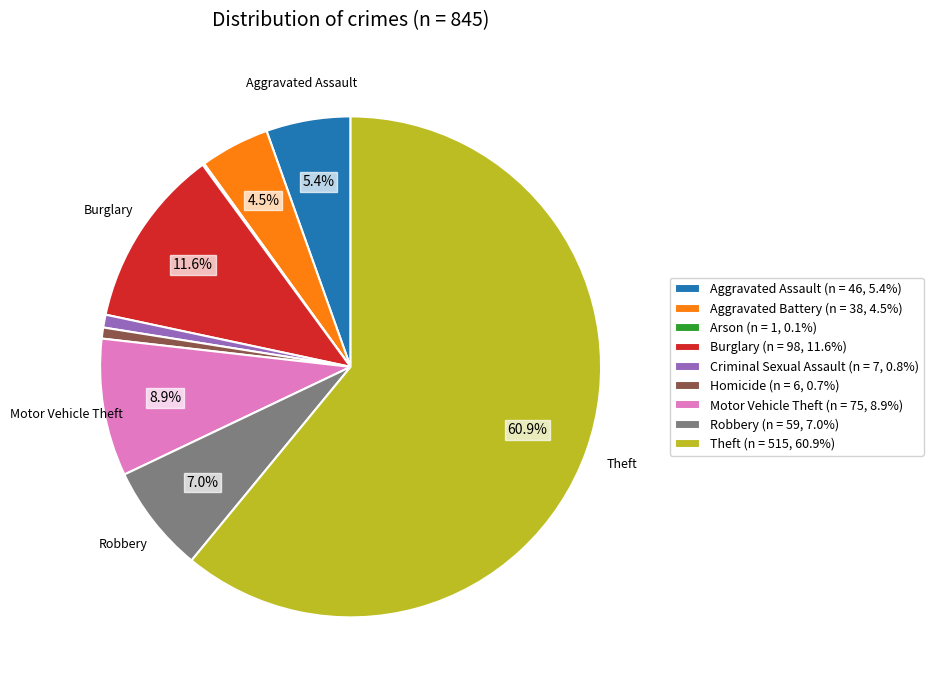

What is the ratio of the value at Aggravated Battery to the value at Motor Vehicle Theft?

0.5